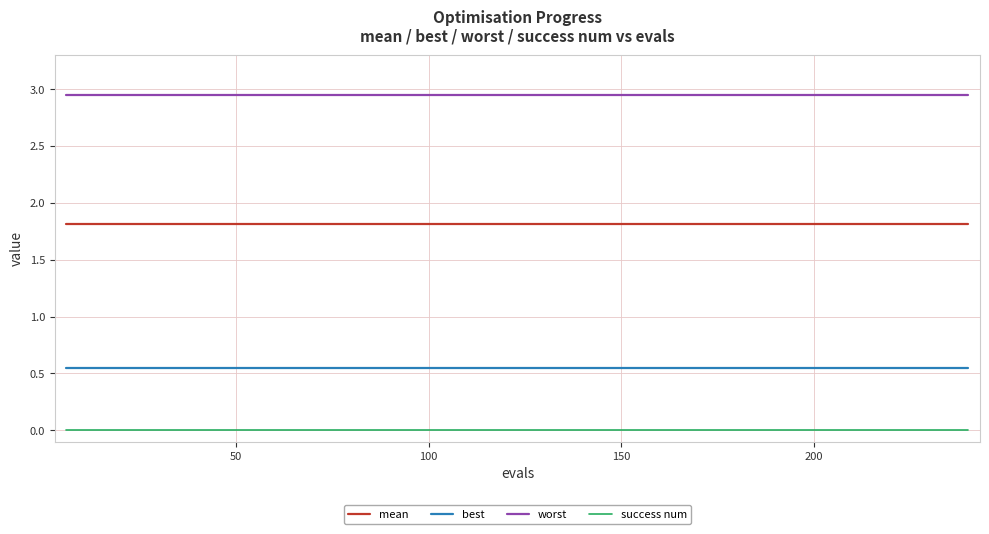

True or false: worst and best intersect in this chart.

False